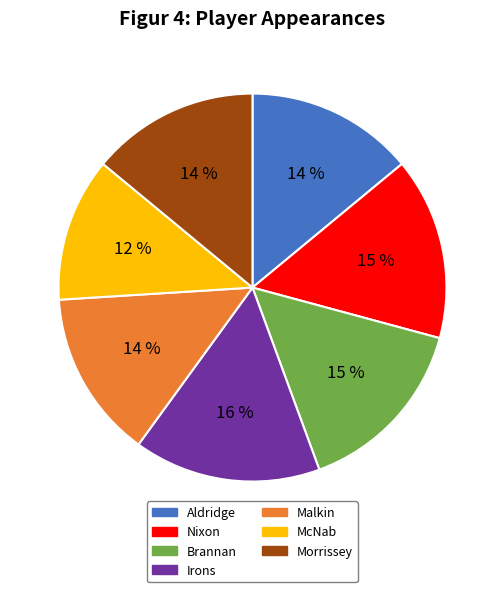

Does any single category account for the majority?

No